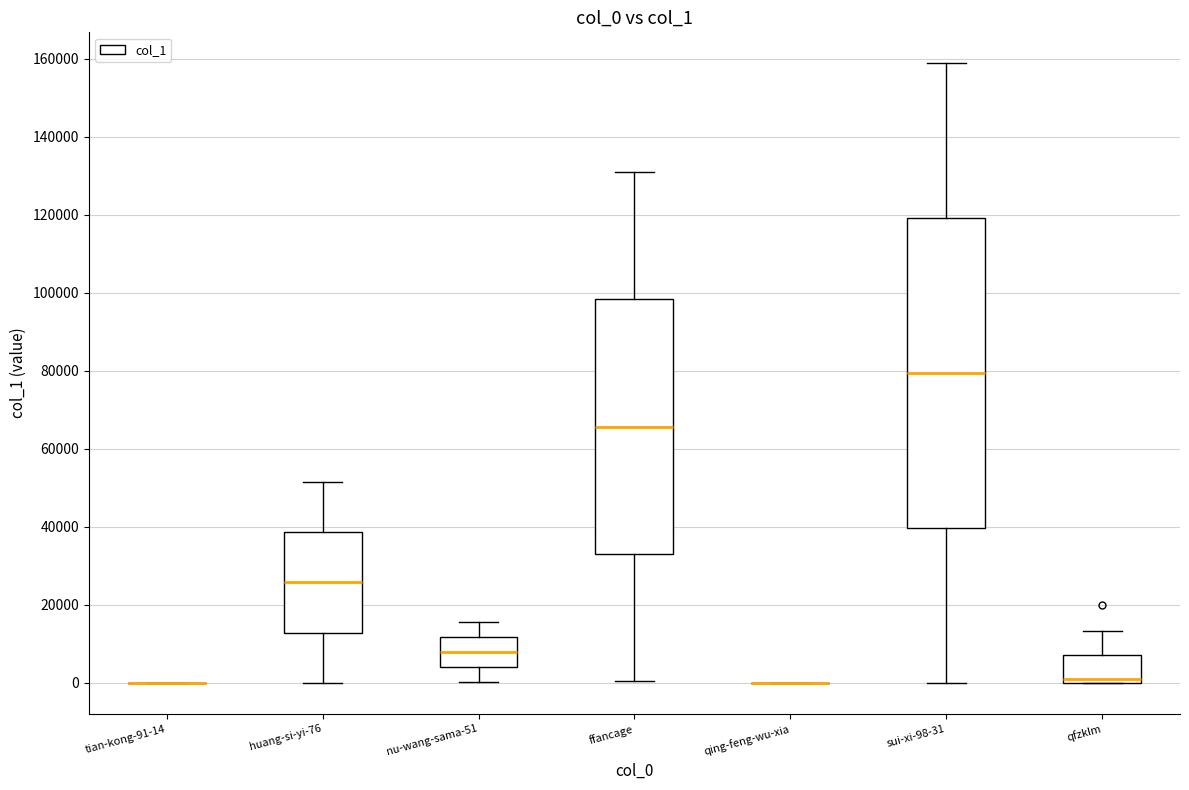

Which box is the tallest, from its lower edge to its upper edge?

sui-xi-98-31